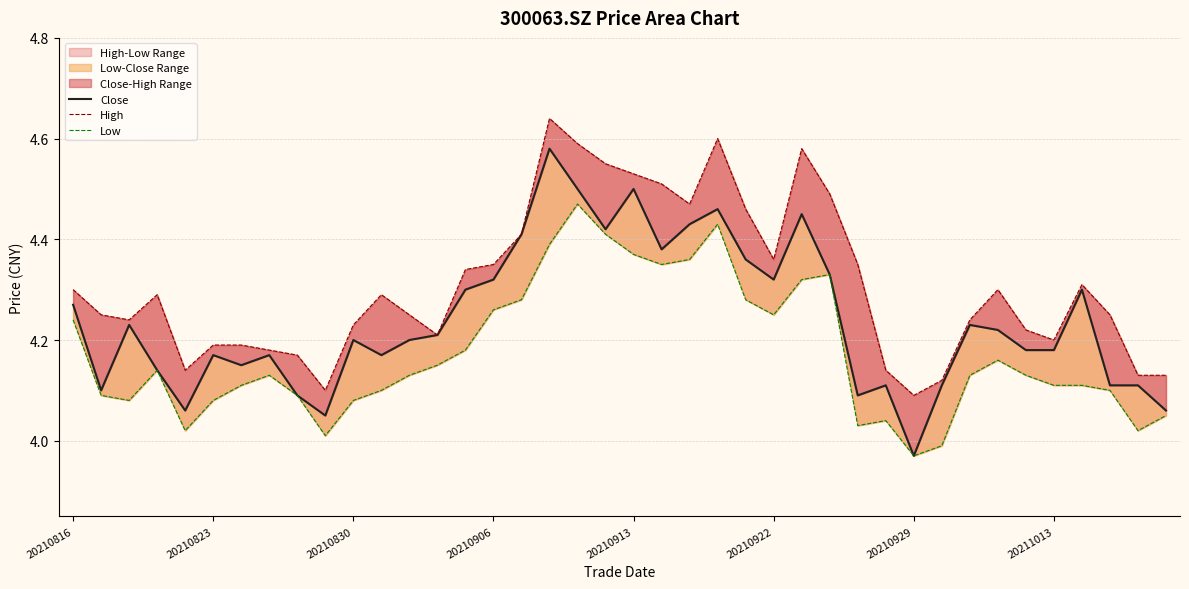

Rank the series by their average value, from lowest to highest.

Low, Close, High